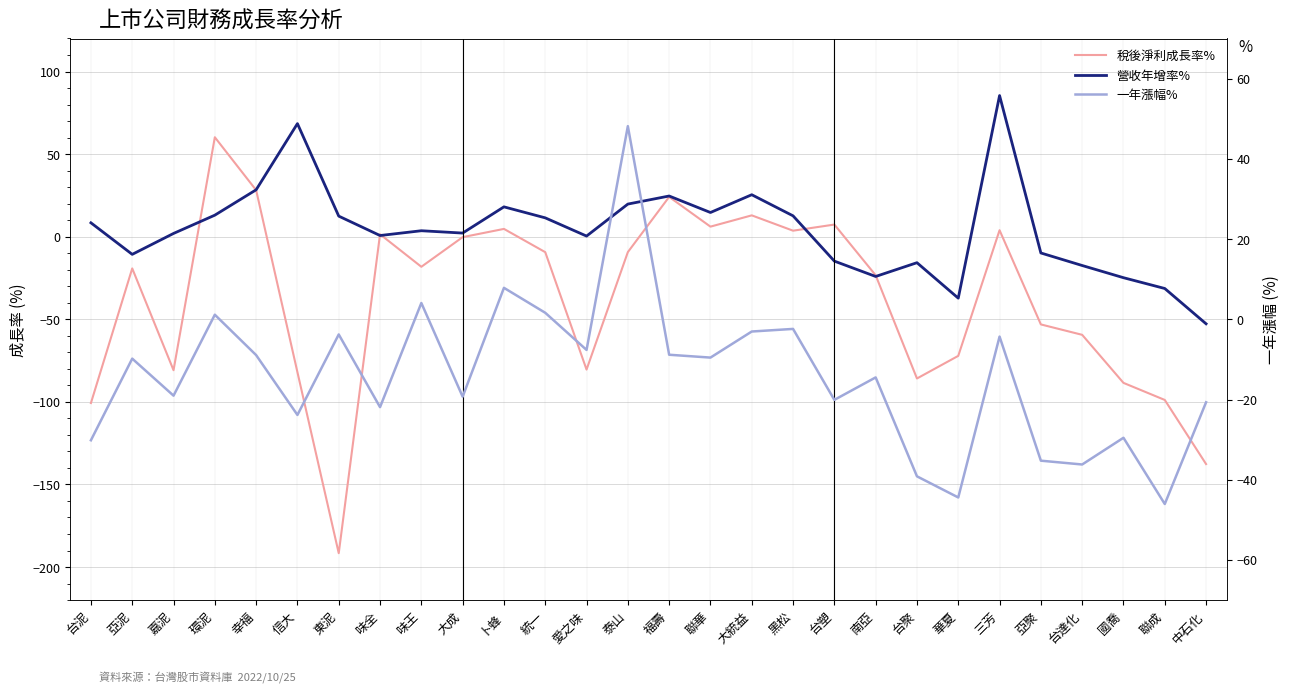

Which category has the lowest value across all series?

東泥